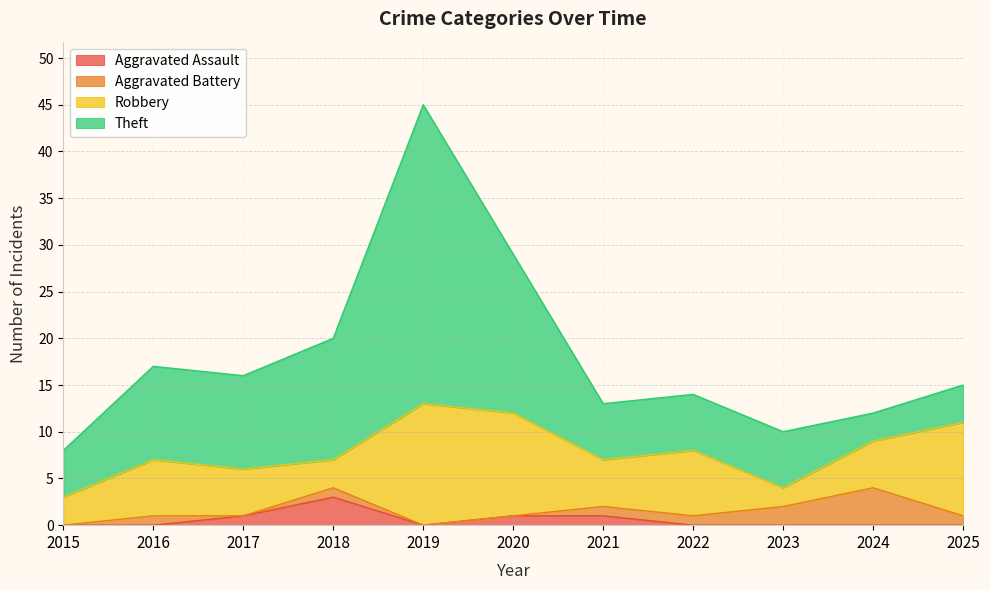

Rank the series by their maximum value, from highest to lowest.

Theft, Robbery, Aggravated Battery, Aggravated Assault